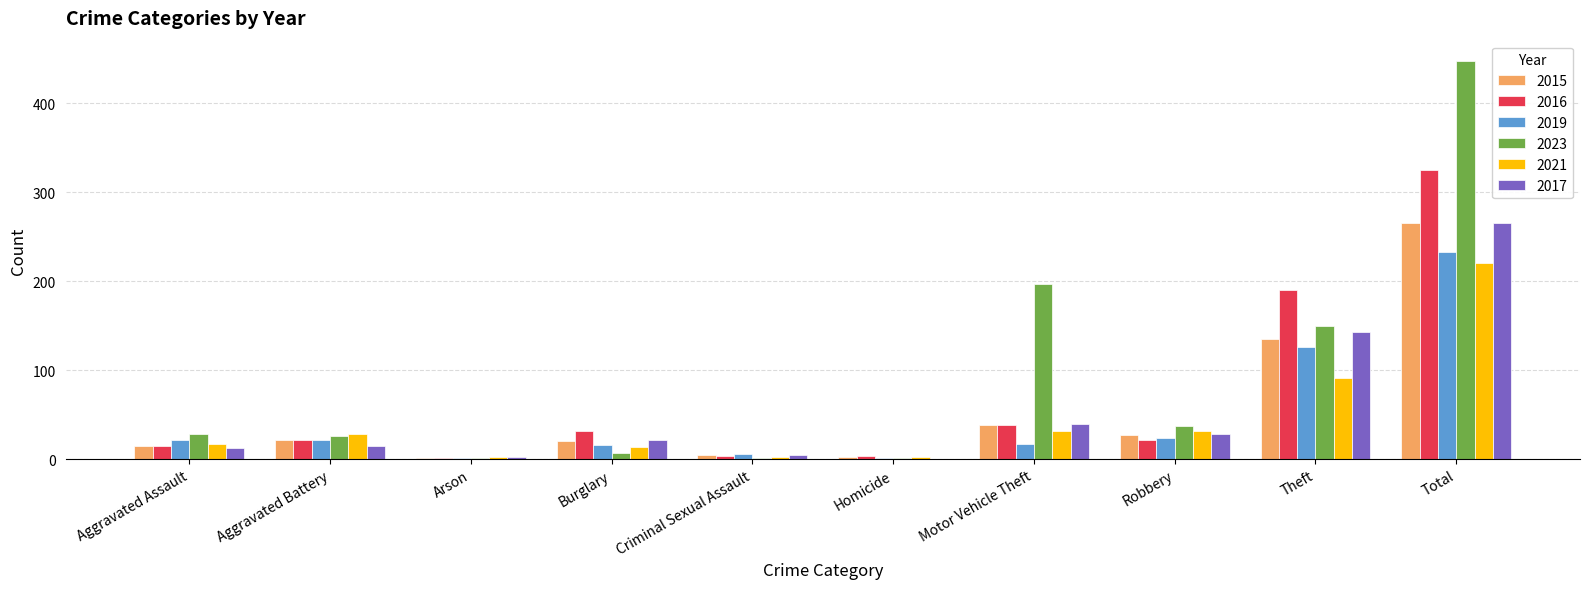

Is the value of 2016 at Total greater than the value of 2015 at Burglary?

Yes